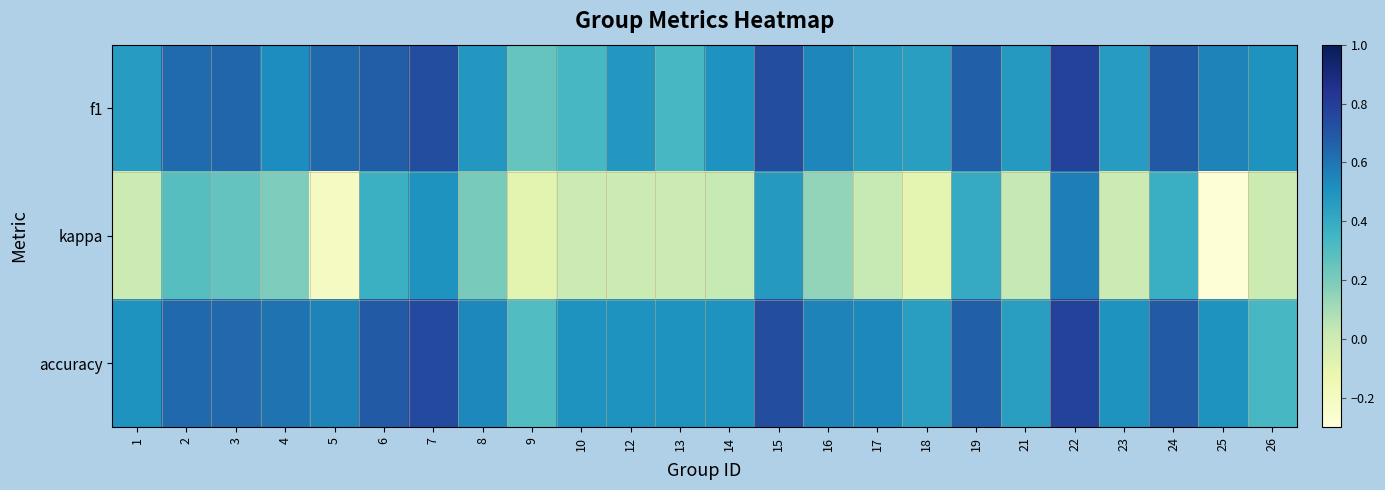

At 17, list the series in order from largest to smallest.

accuracy, f1, kappa